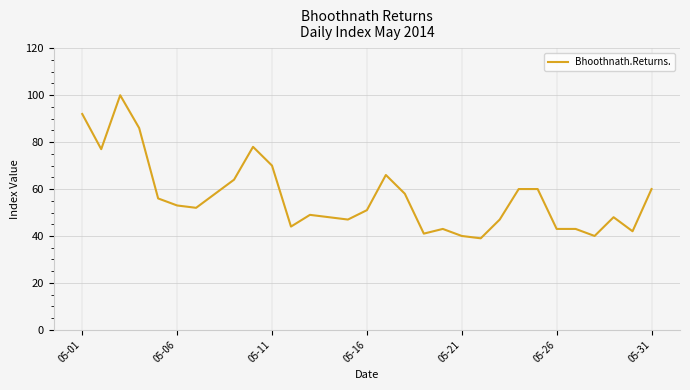

What is the greatest value displayed?

100